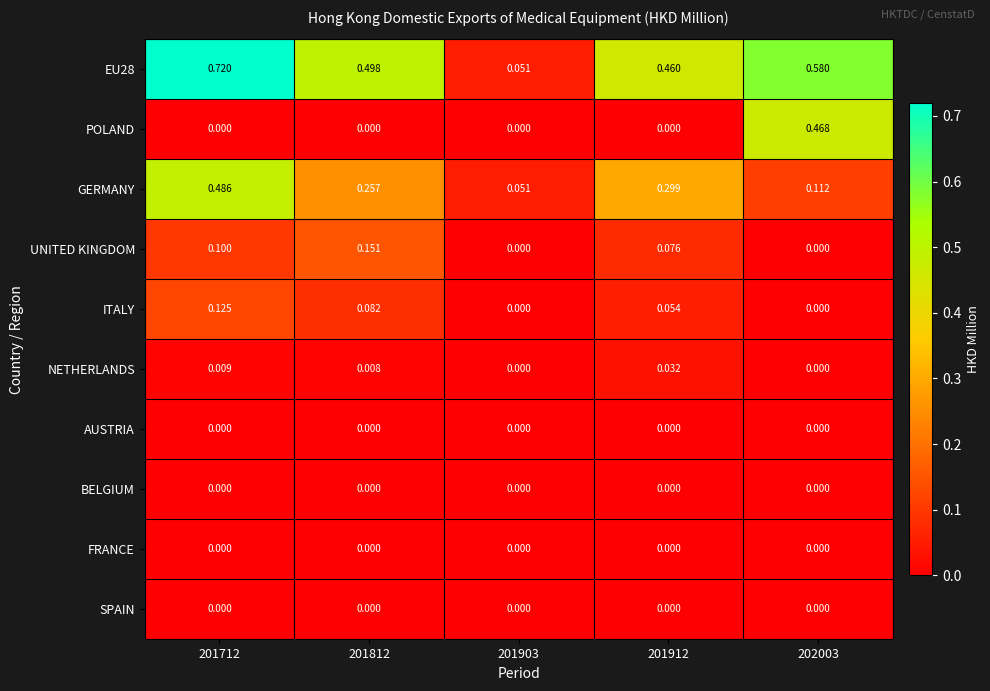

Is the value of UNITED KINGDOM at 201912 greater than the value of AUSTRIA at 202003?

Yes